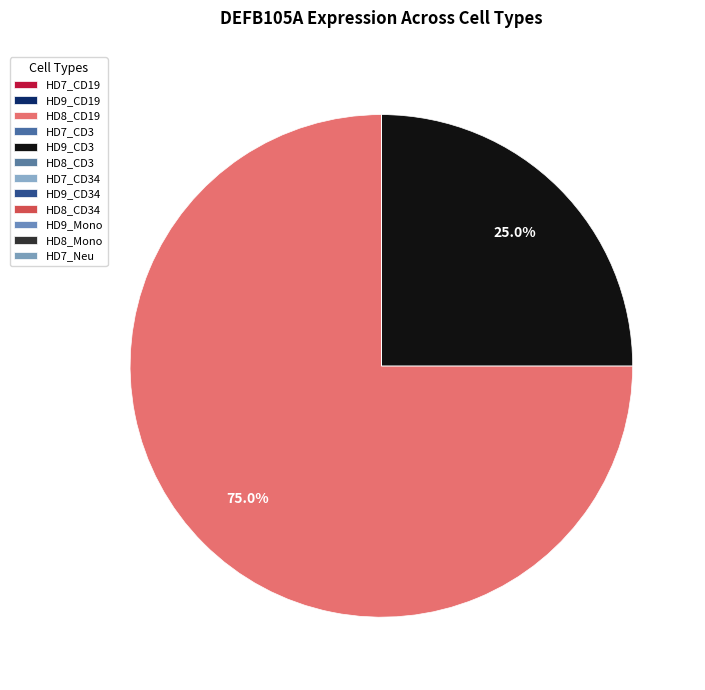

Which slice is the smallest?

HD7_CD19